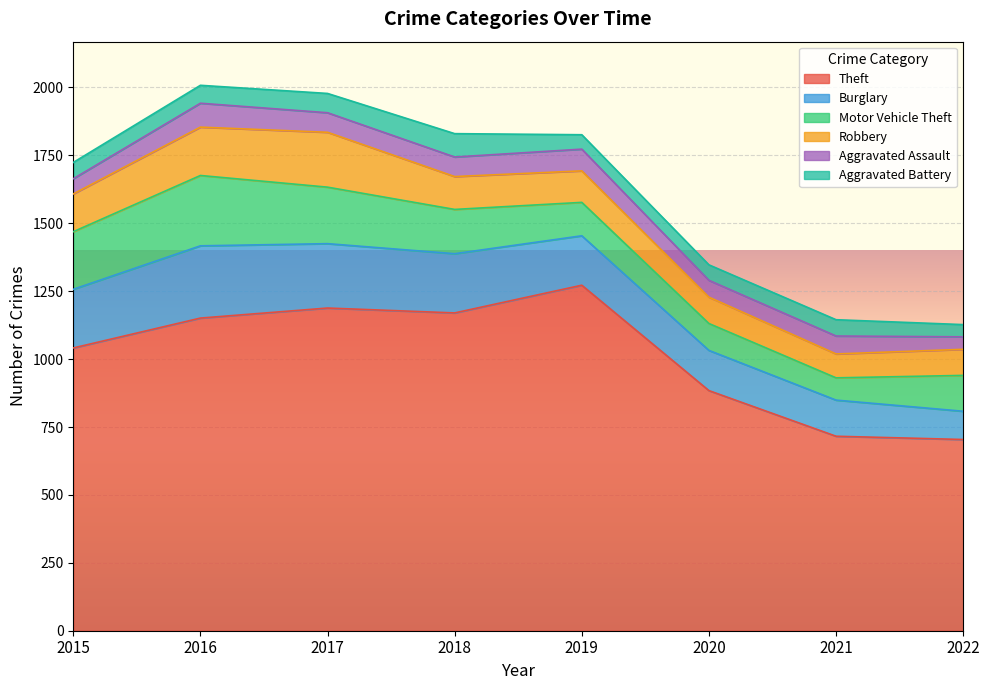

The value of Robbery at 2019 is 47. True or false?

False